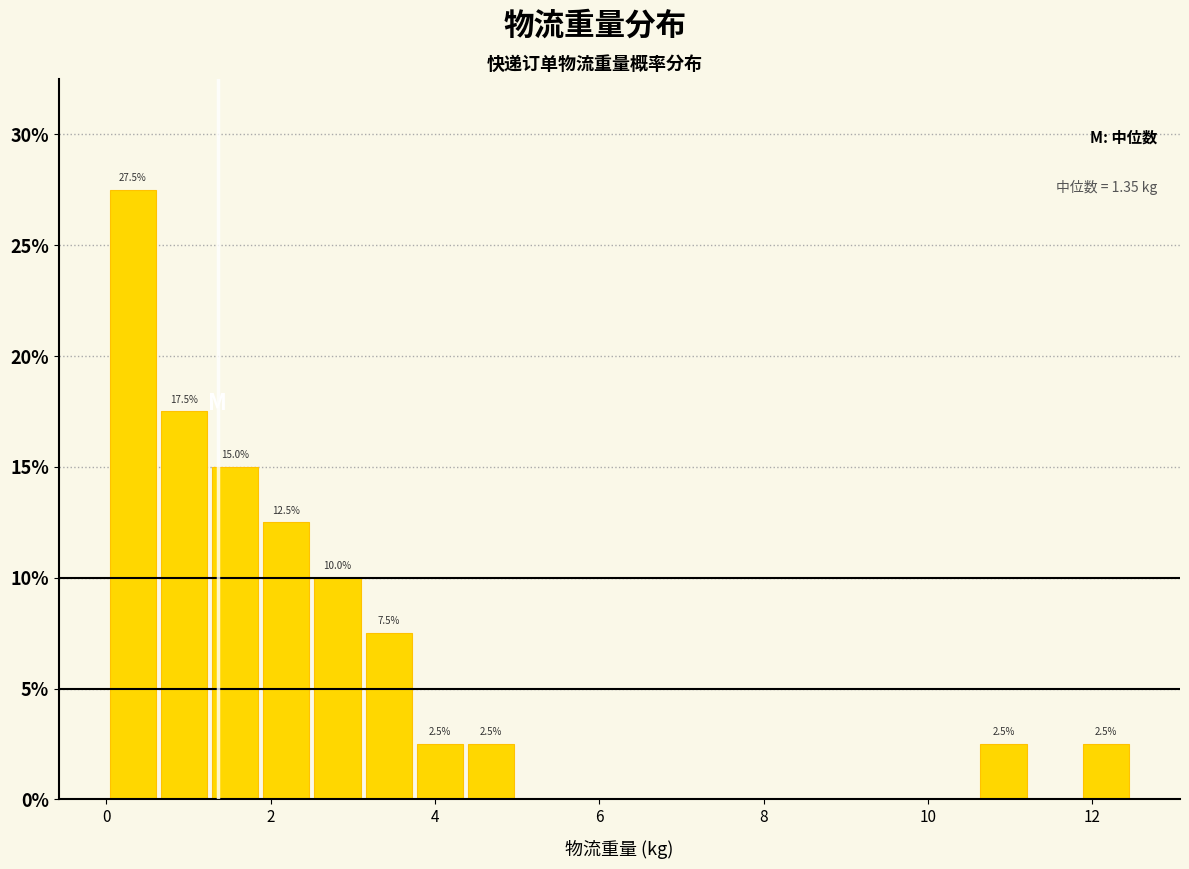

Read against the x-axis, roughly where is the centre of the tallest bar?

0.4